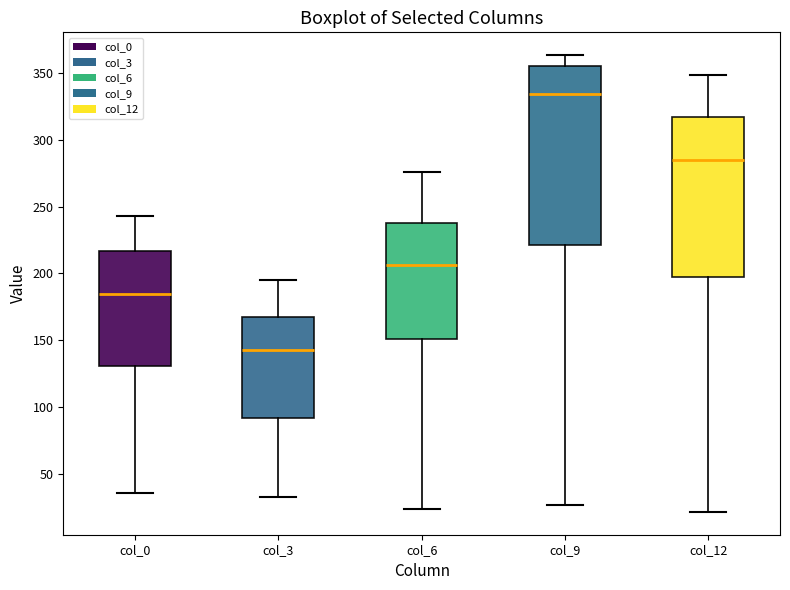

Which box has the lowest median line?

col_3